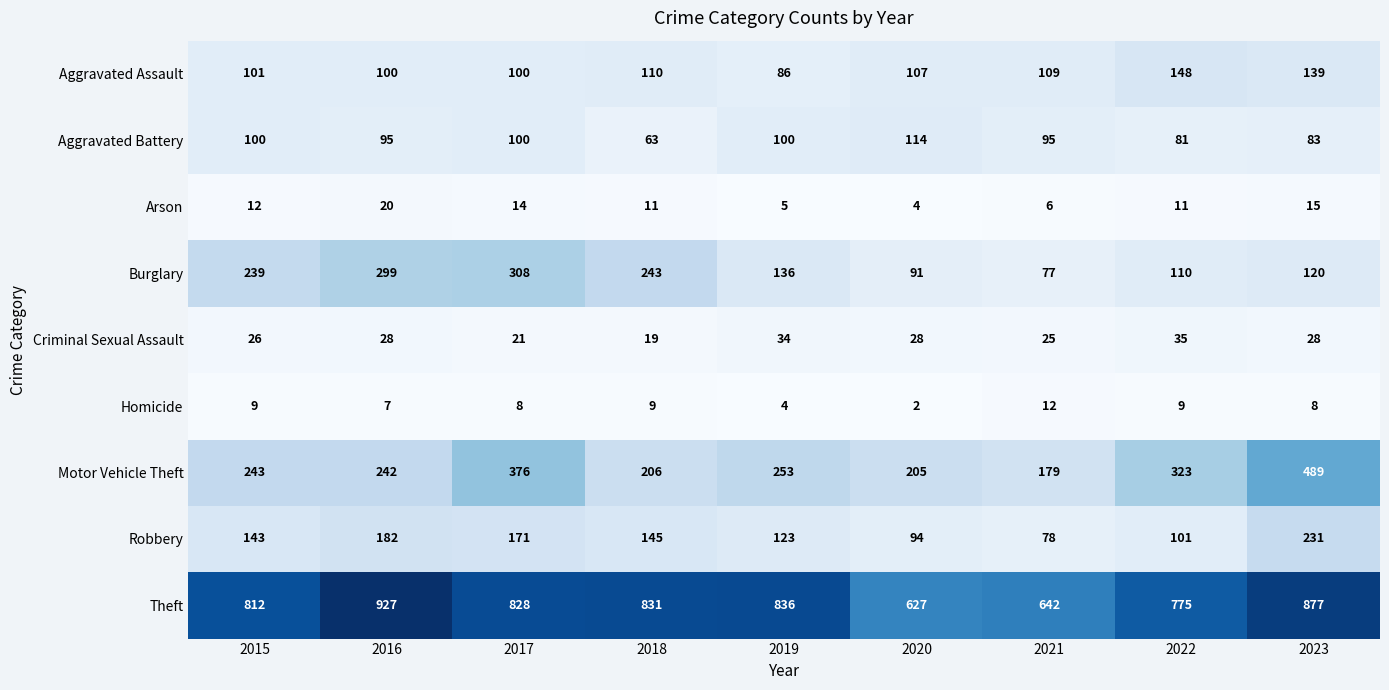

Where is Theft nearest to the value 777?

2022